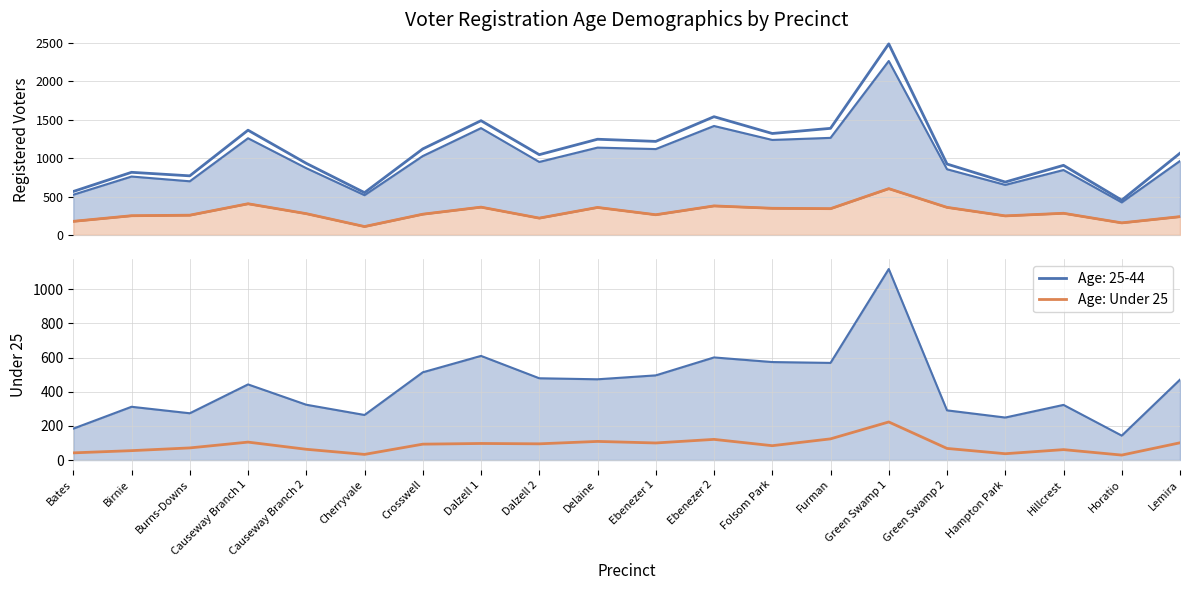

Is it true that Age: Under 25 equals 138 at Ebenezer 1?

False